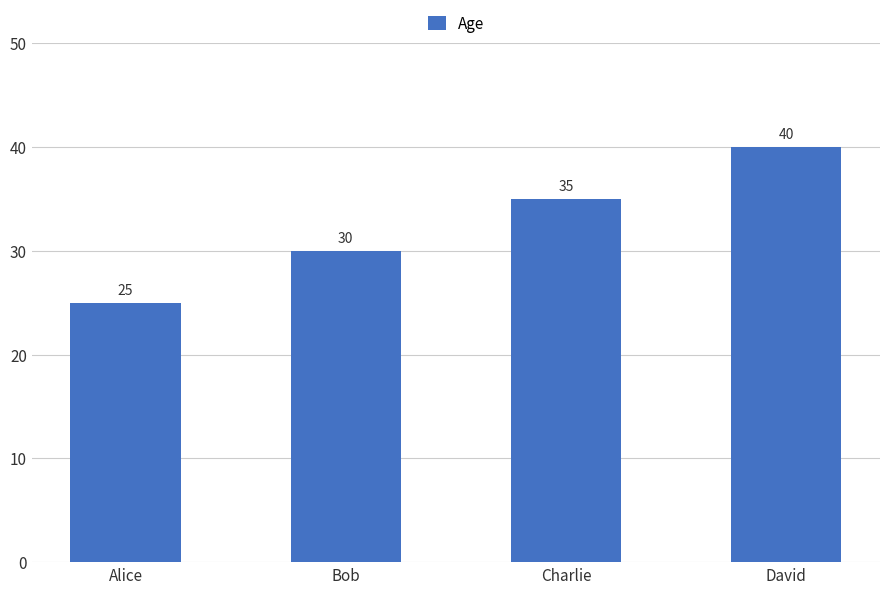

Reading right to left, list all the values displayed in this chart.

40	35	30	25